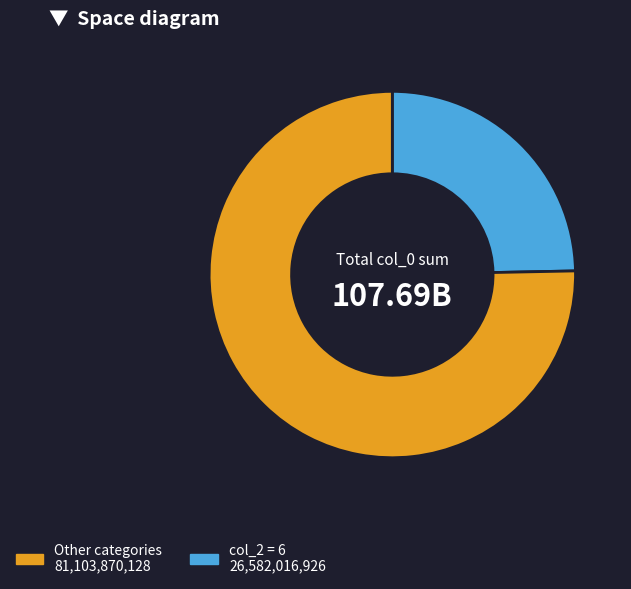

Does any single category account for the majority?

Yes